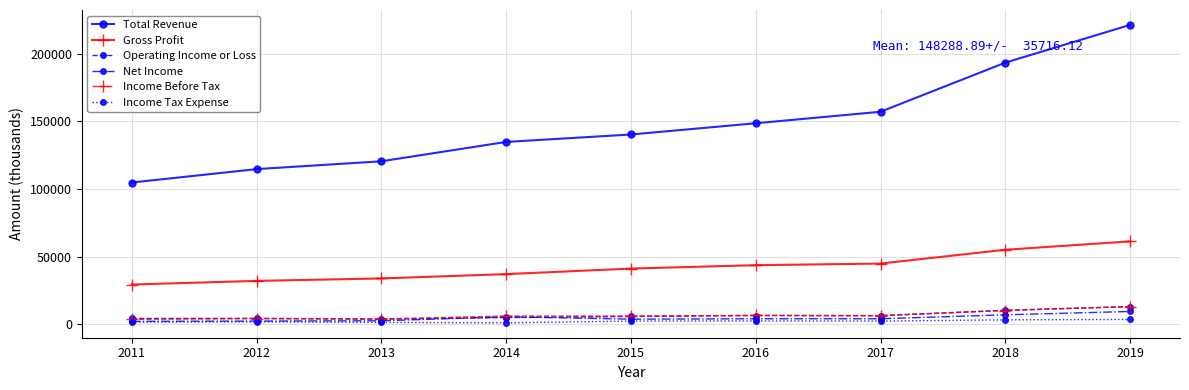

The value of Gross Profit at 2017 is 44800. True or false?

True